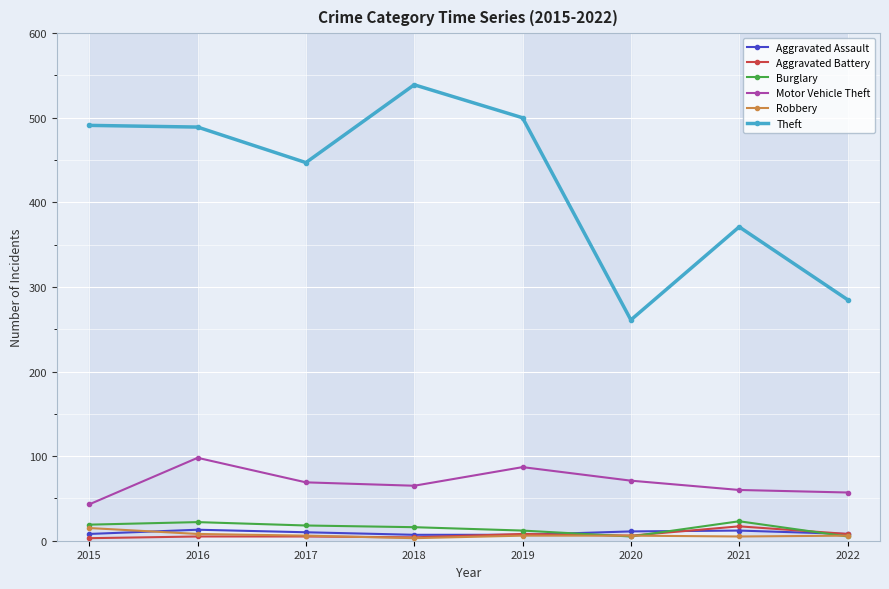

How many lines are shown in the chart?

6